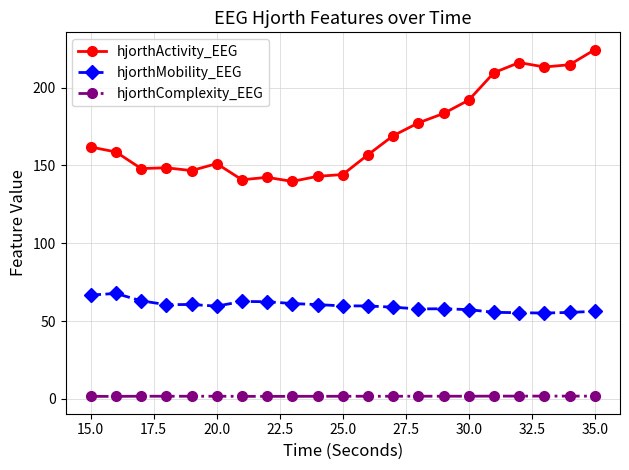

What is the maximum value for hjorthMobility_EEG?

67.8